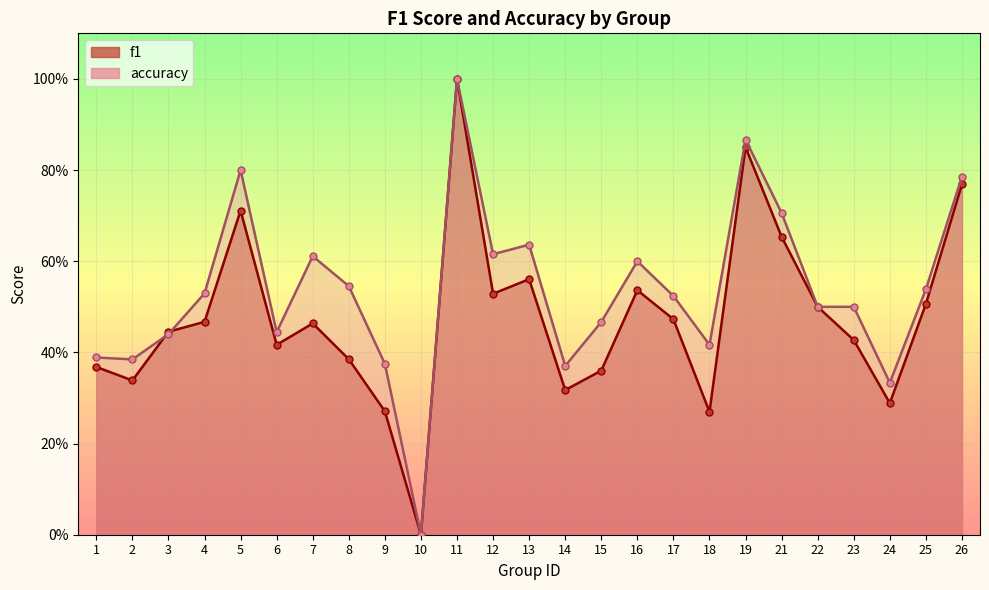

What is the difference between the highest and lowest values at 5?

0.1